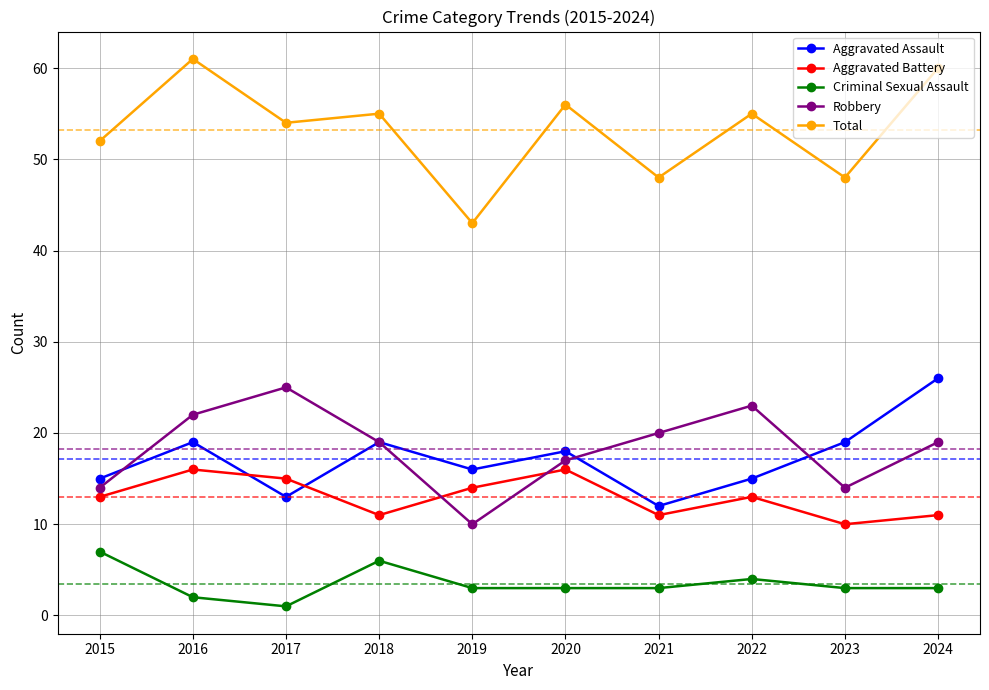

What is the value of the Criminal Sexual Assault point at the 9th from the left?

3